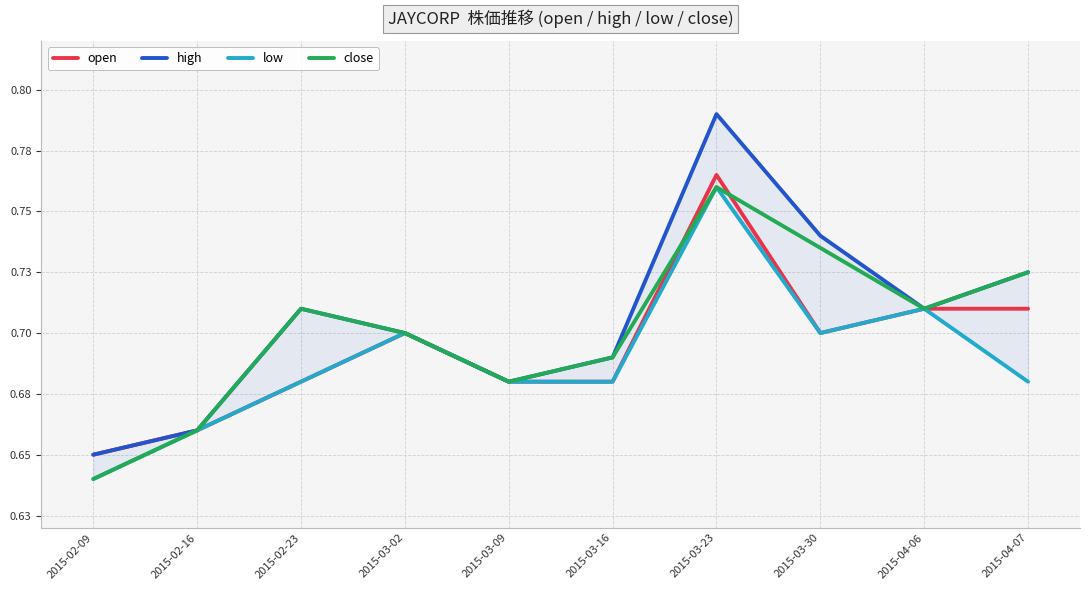

How many distinct data groups are displayed?

4